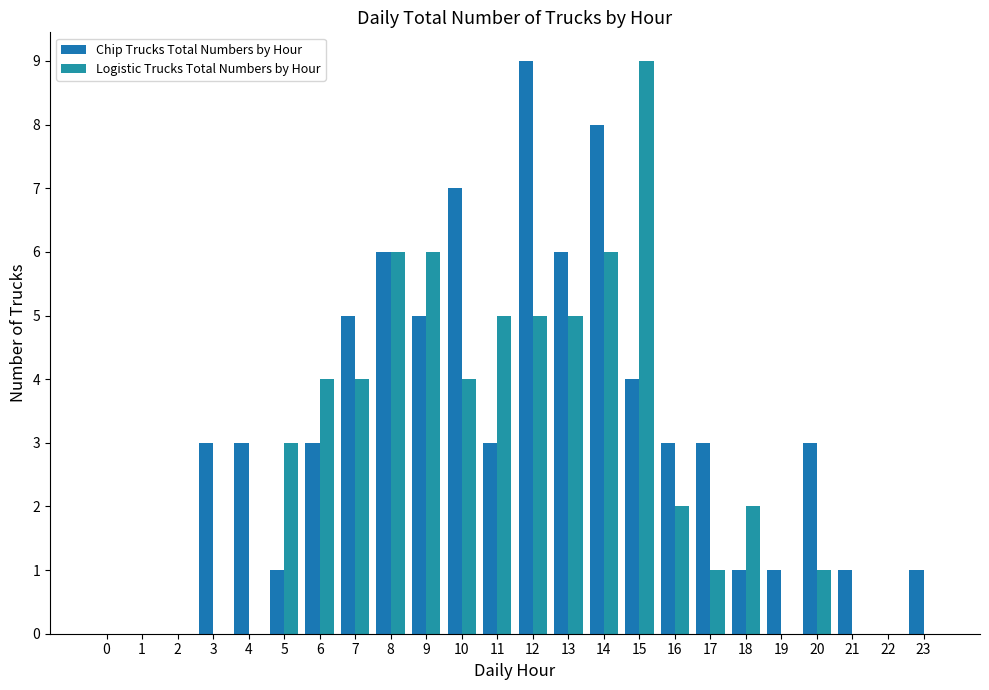

What is the value of the Chip Trucks Total Numbers by Hour bar at the 5th from the left?

3